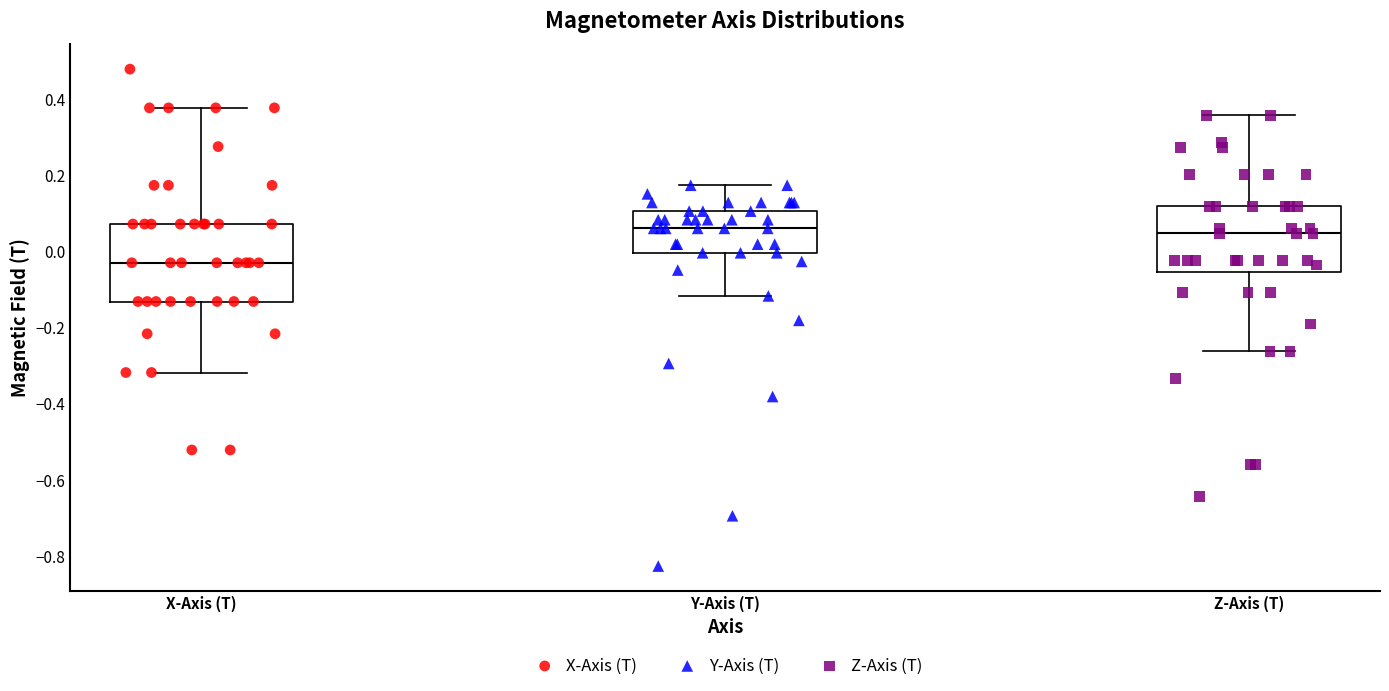

Which box has the lowest median line?

X-Axis (T)